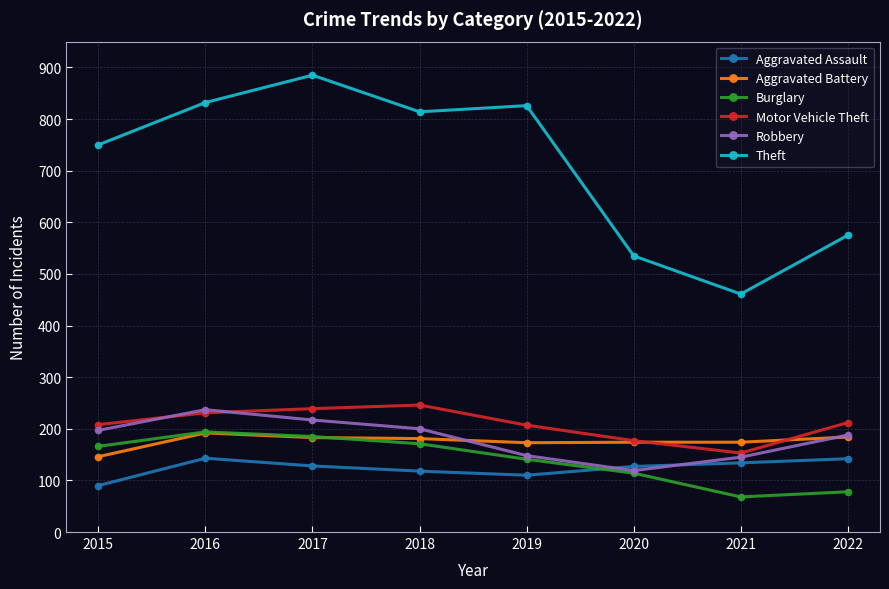

Which label corresponds to the largest value in the chart?

2017